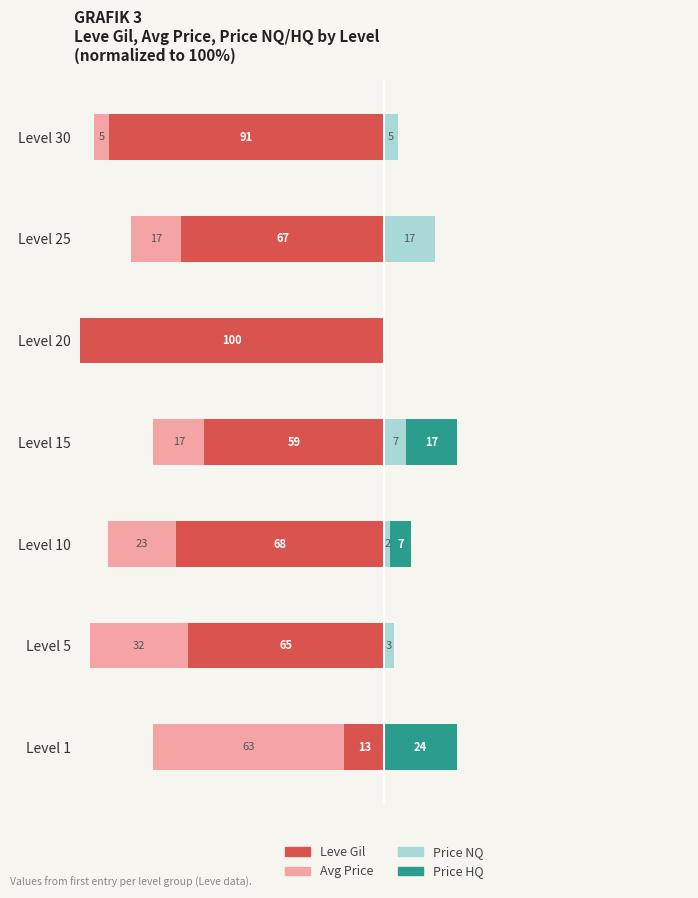

What are all the series names shown in the legend?

Leve Gil, Avg Price, Price NQ, Price HQ